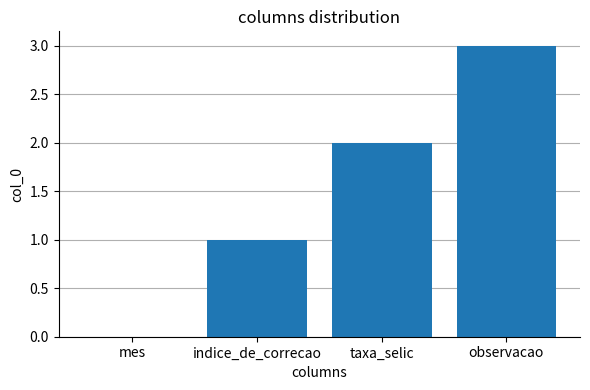

Is it true that the value at taxa_selic is 2?

True